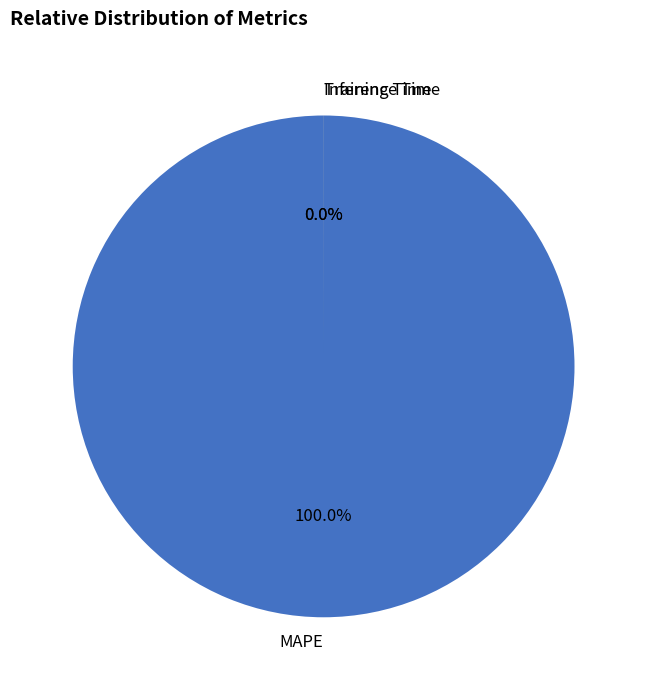

To the nearest percent, what is the average slice percentage?

33%